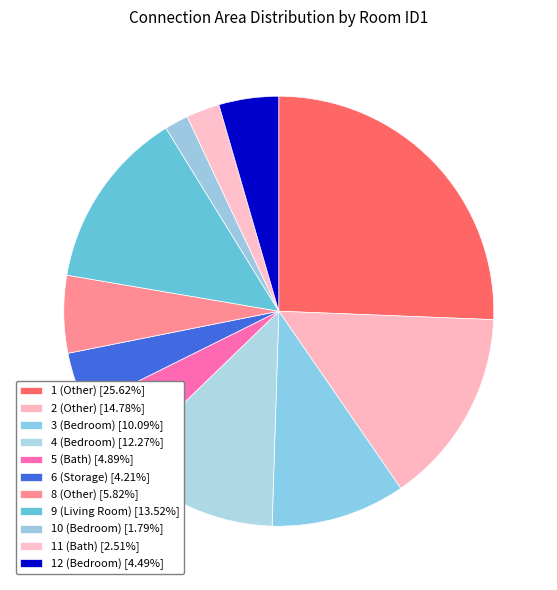

How many slices are in this pie chart?

11